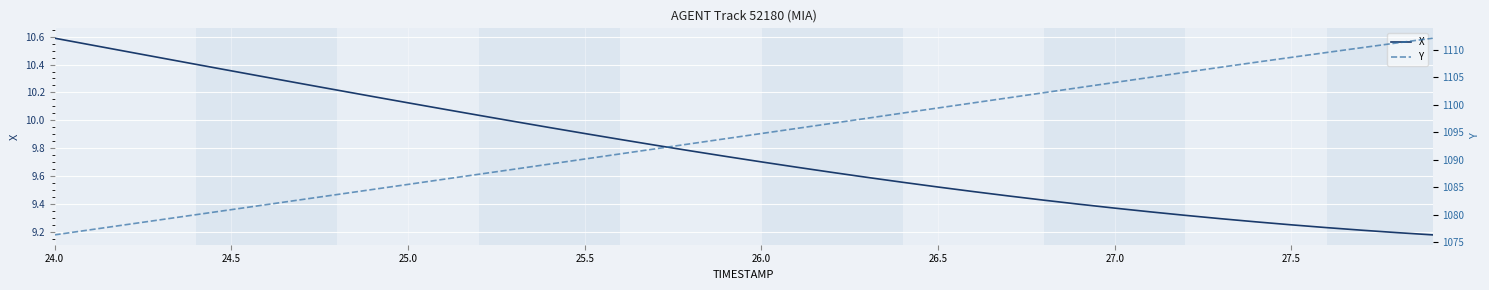

Which category has the highest value in the X series?

24.0